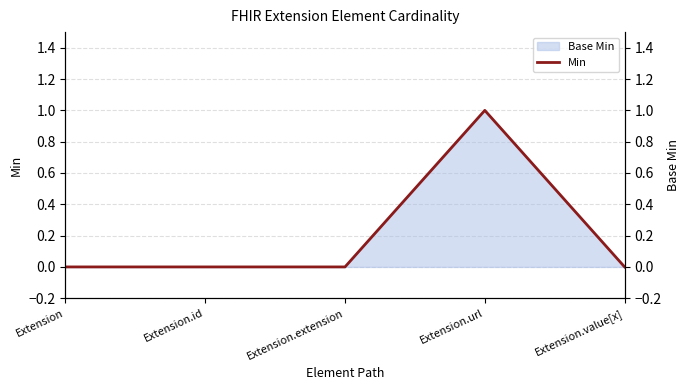

True or false: Min and Base Min (right) cross at least once.

False